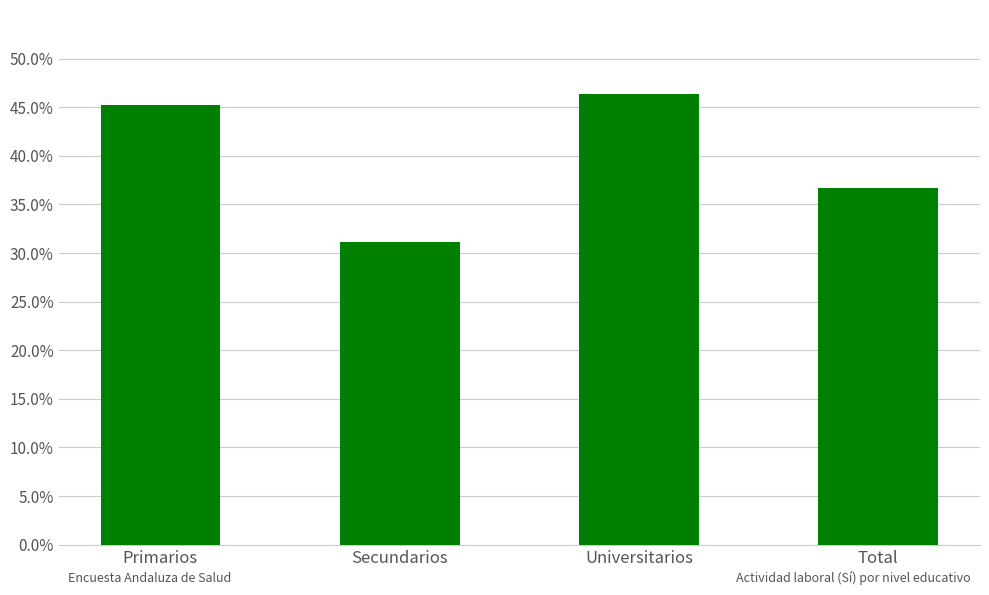

Reading left to right, transcribe all the data shown in this chart.

0.5	0.3	0.5	0.4